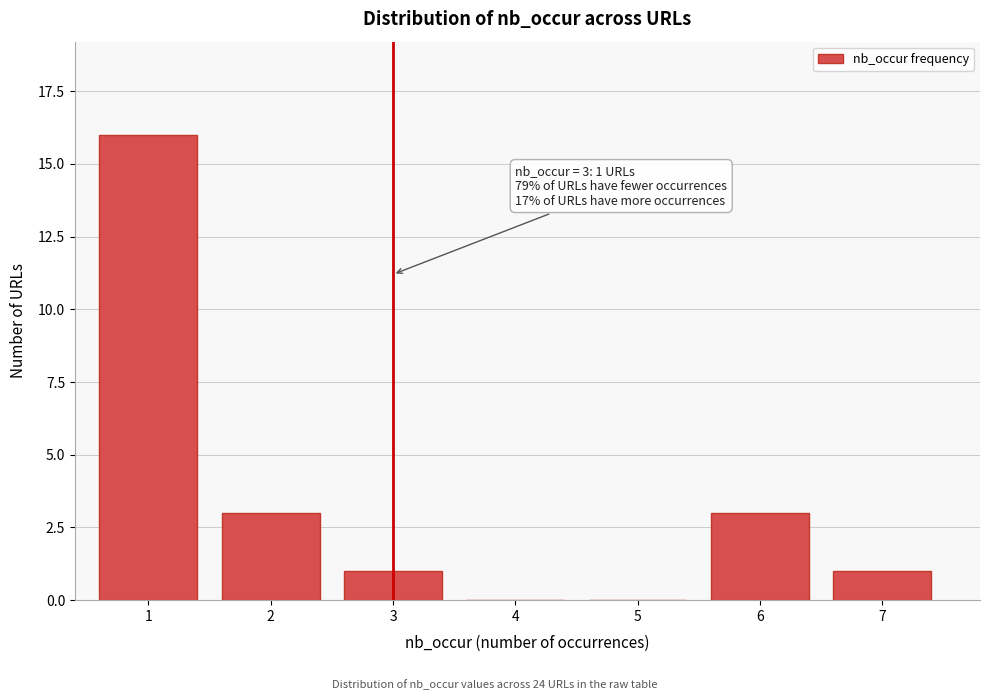

Reading right to left, what are all the values shown in this chart?

7=1	6=3	5=0	4=0	3=1	2=3	1=16